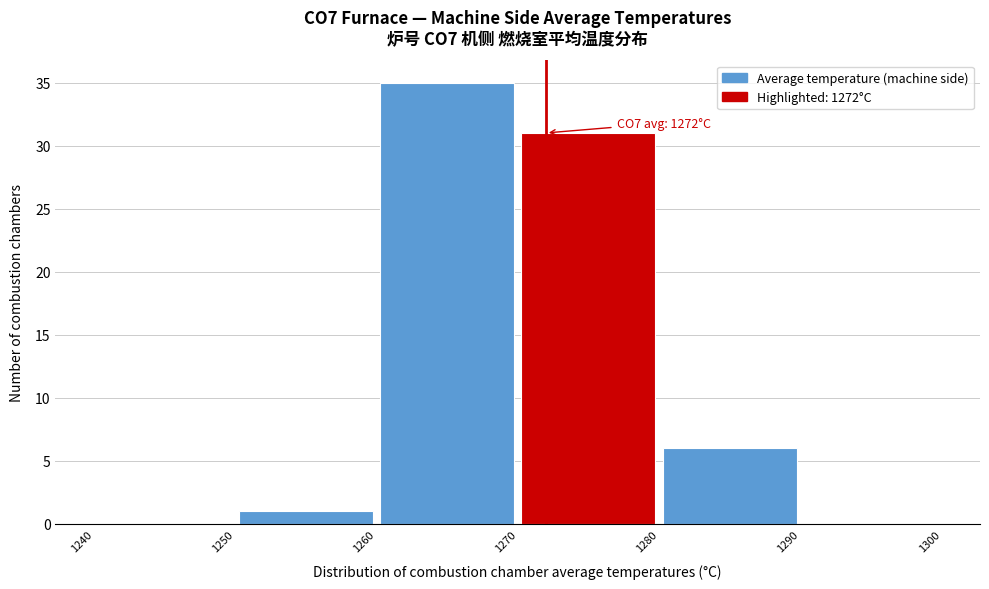

Over which range of the x-axis is the bar tallest?

1260 to 1270